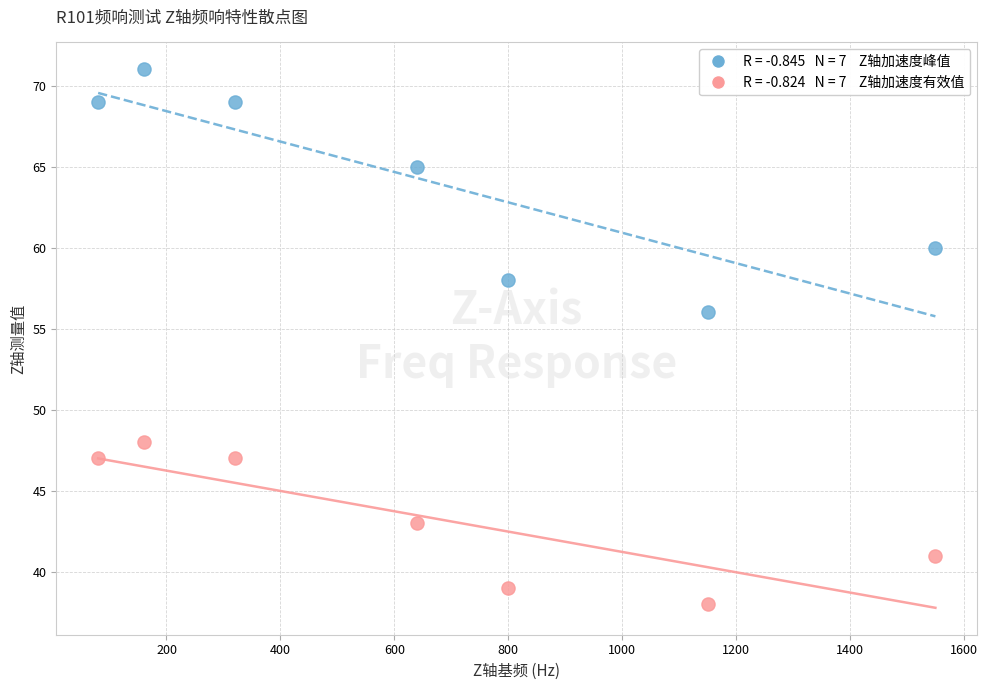

Across all data points, what is the range of Y values (max minus min)?

33